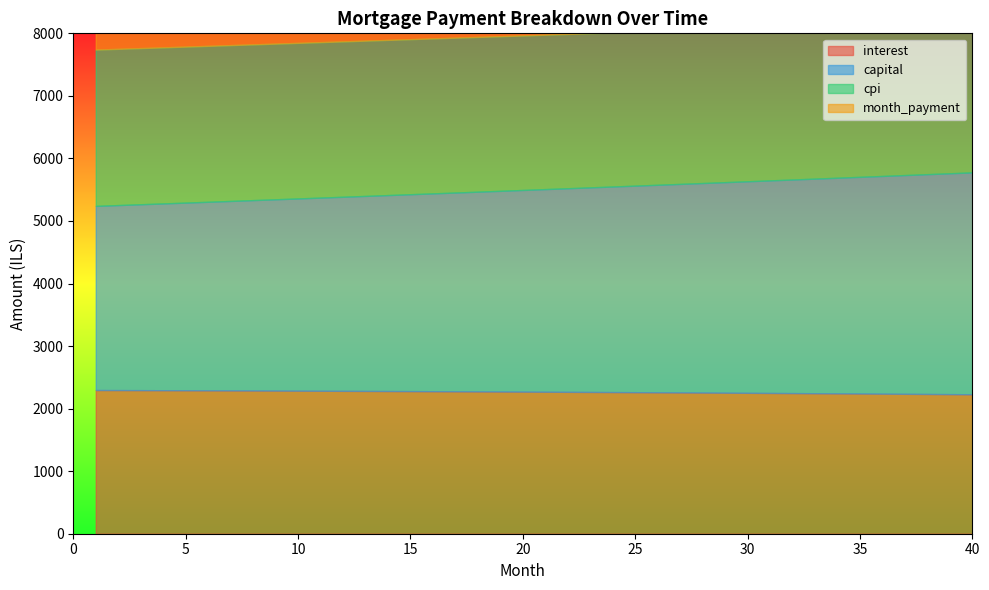

Is the value of month_payment at 1 greater than the value of cpi at 15?

Yes